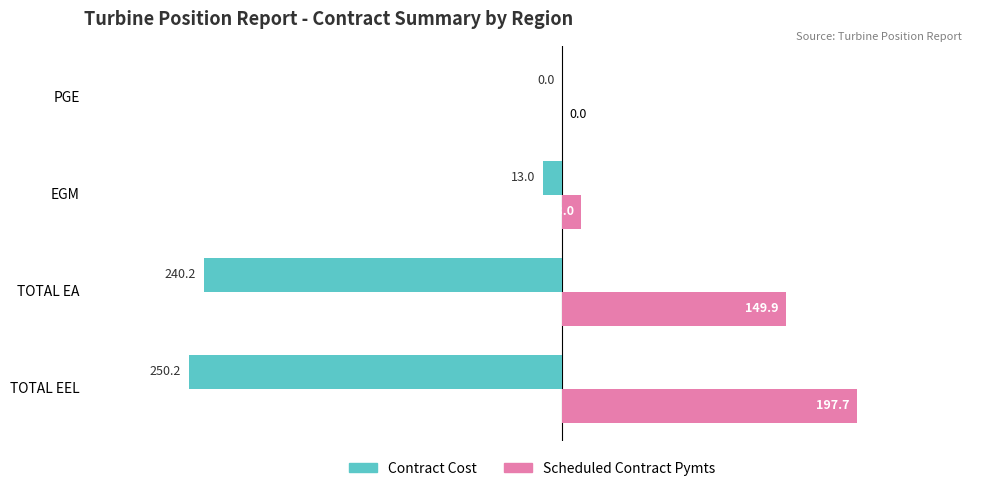

At which label is Contract Cost closest to -125?

EGM